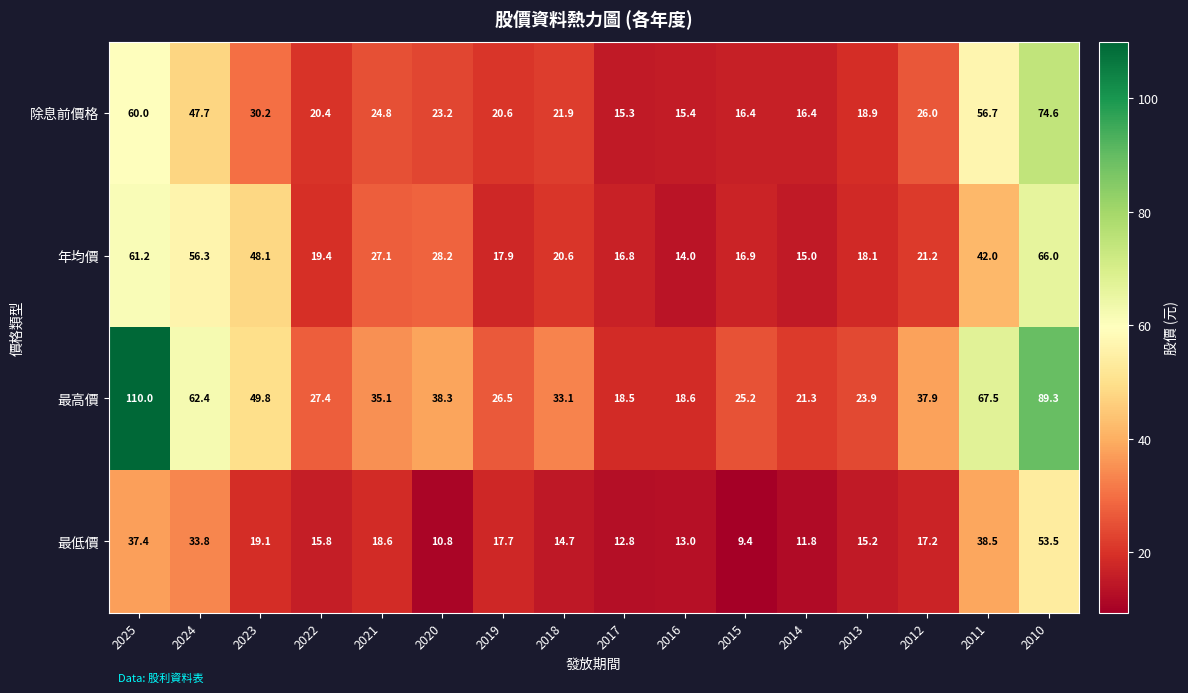

At which category is the sum across all series the highest?

2010